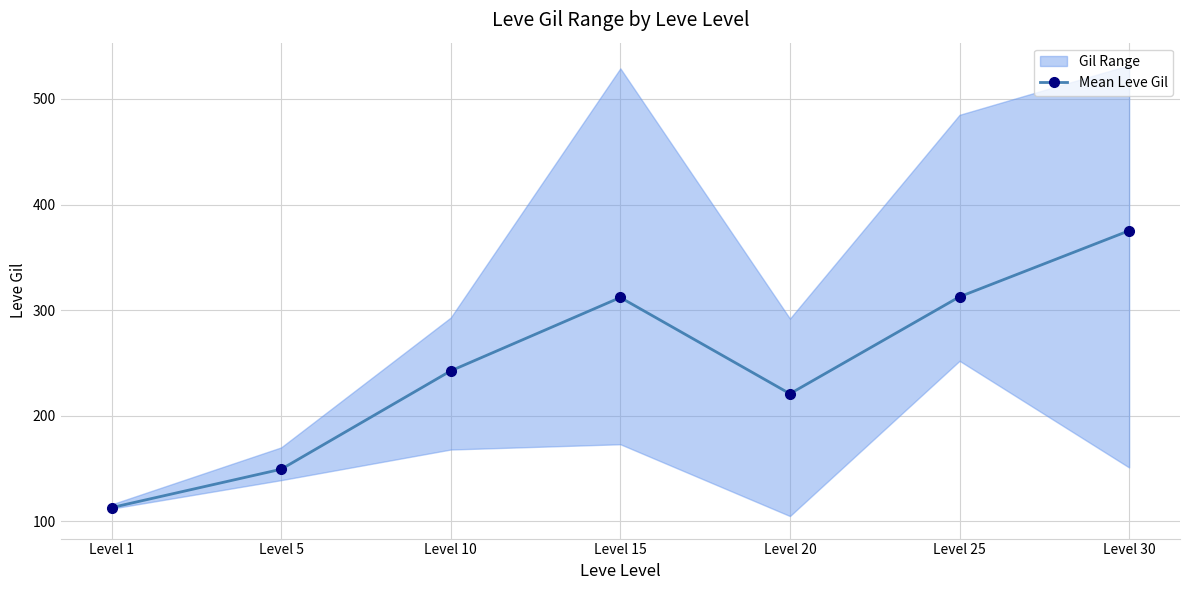

What is the ratio of the value at Level 1 to the value at Level 15?

0.4